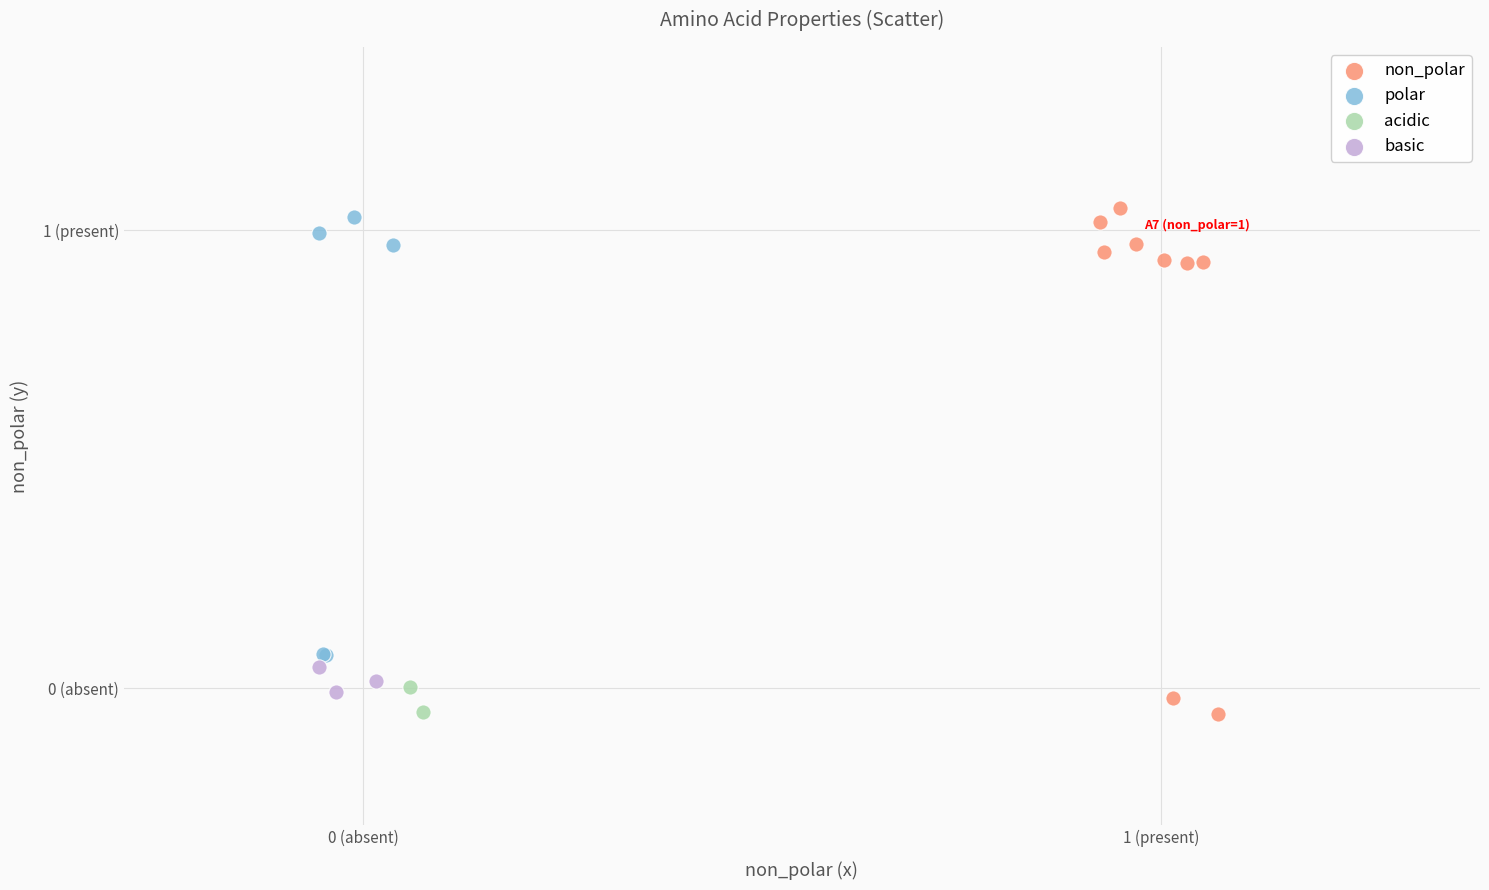

What are all the series names shown in the legend?

non_polar, polar, acidic, basic